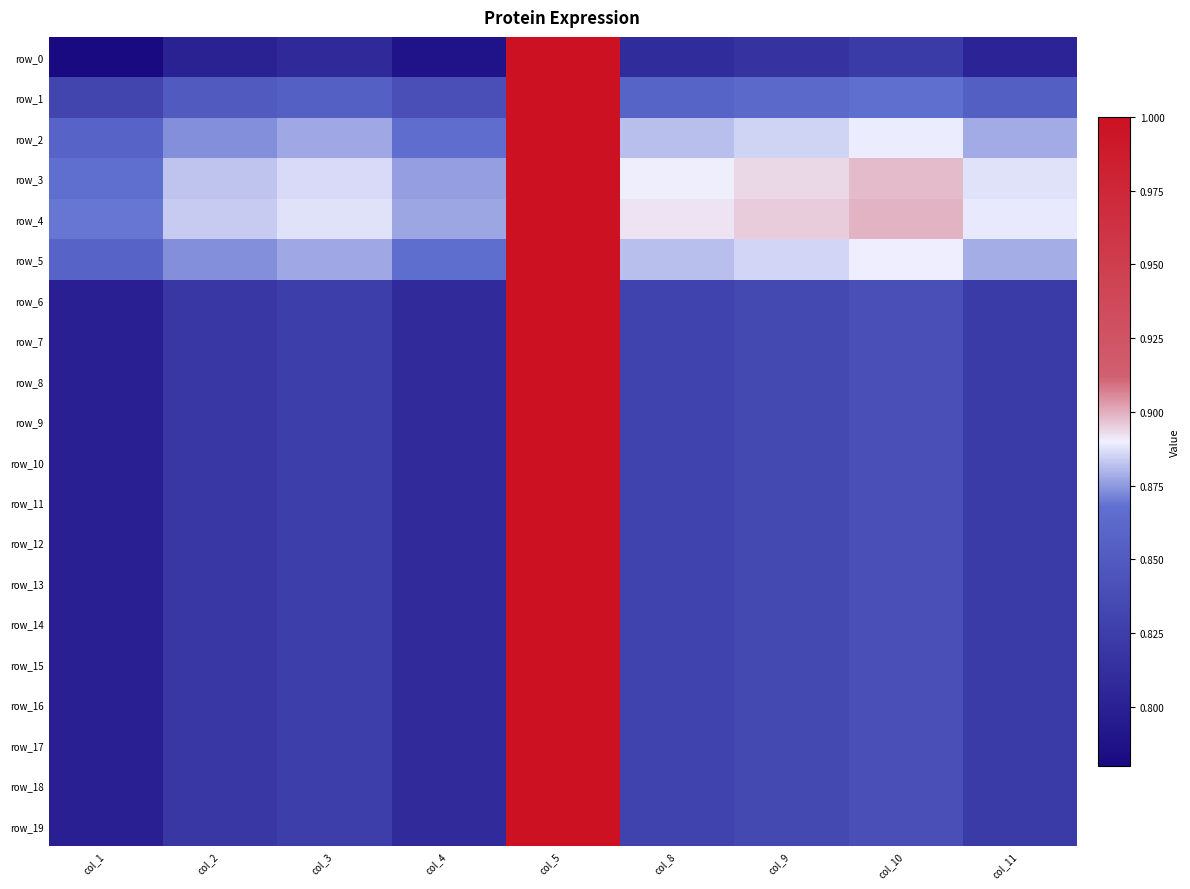

At which label is row_12 closest to 0?

col_1